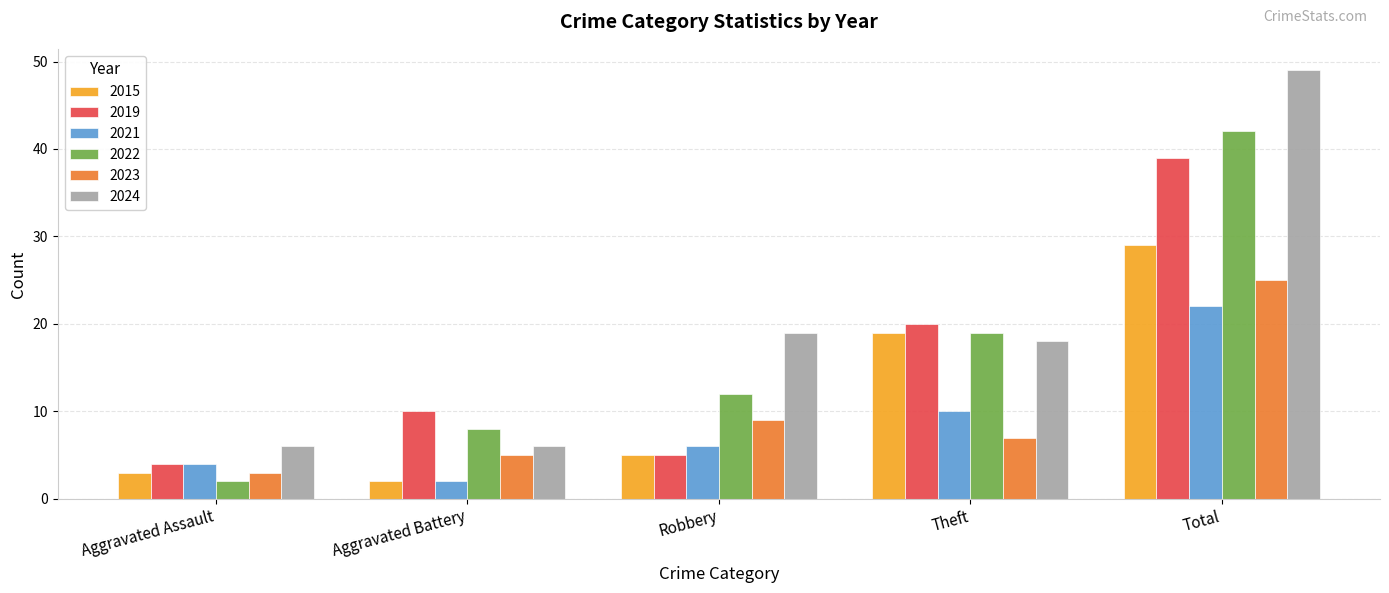

Read the 2019 value at Robbery, to the nearest 5.

5